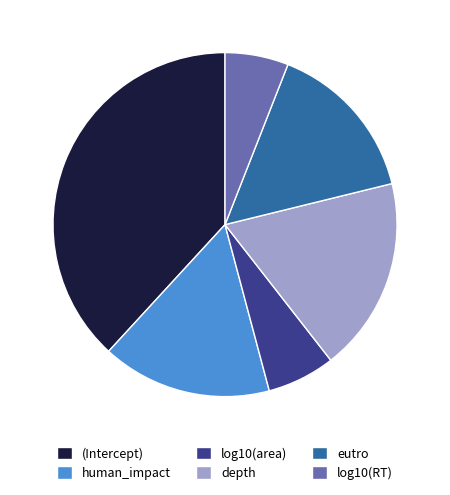

Is there a majority slice in this chart?

No